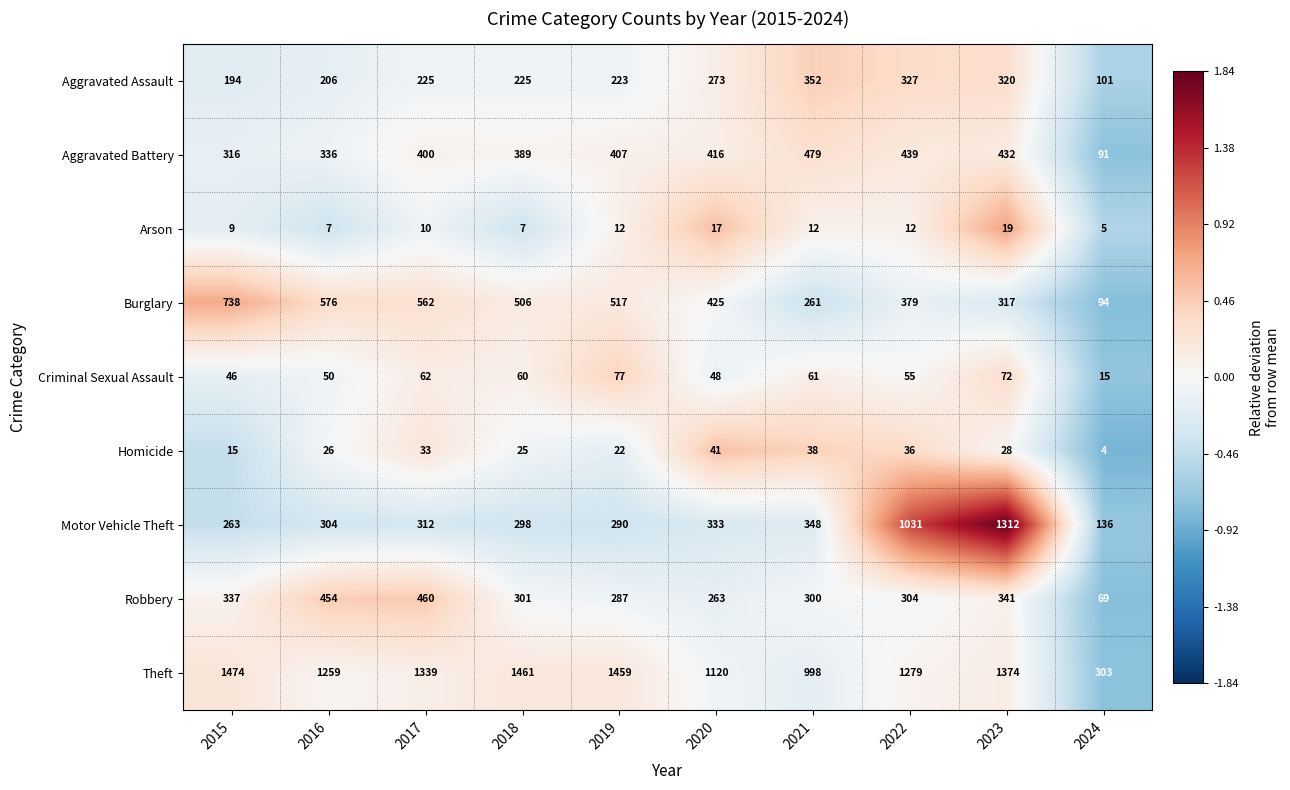

What is the minimum value shown in the chart?

4